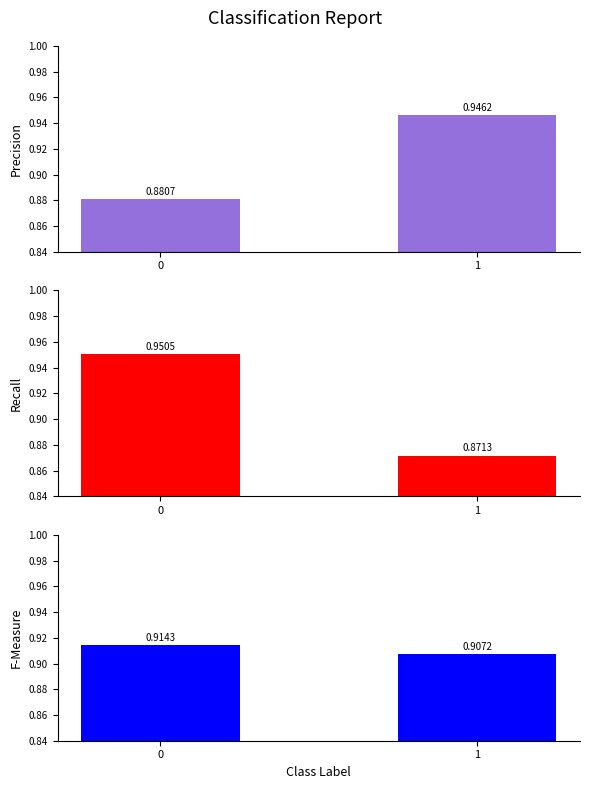

What is the difference between the maximum and minimum values in the recall series?

0.1